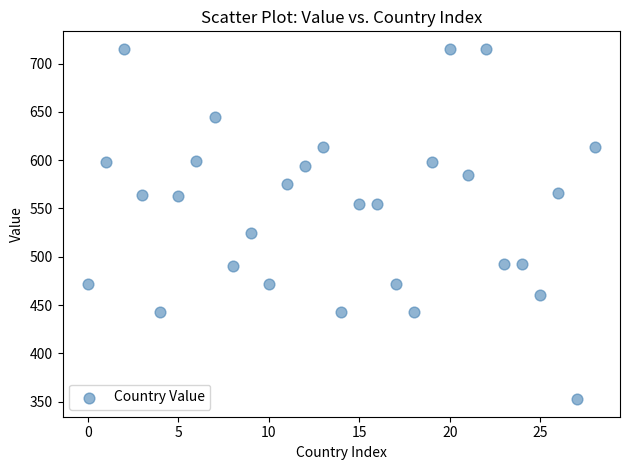

What Y value in the scatter plot is closest to 533?

524.8